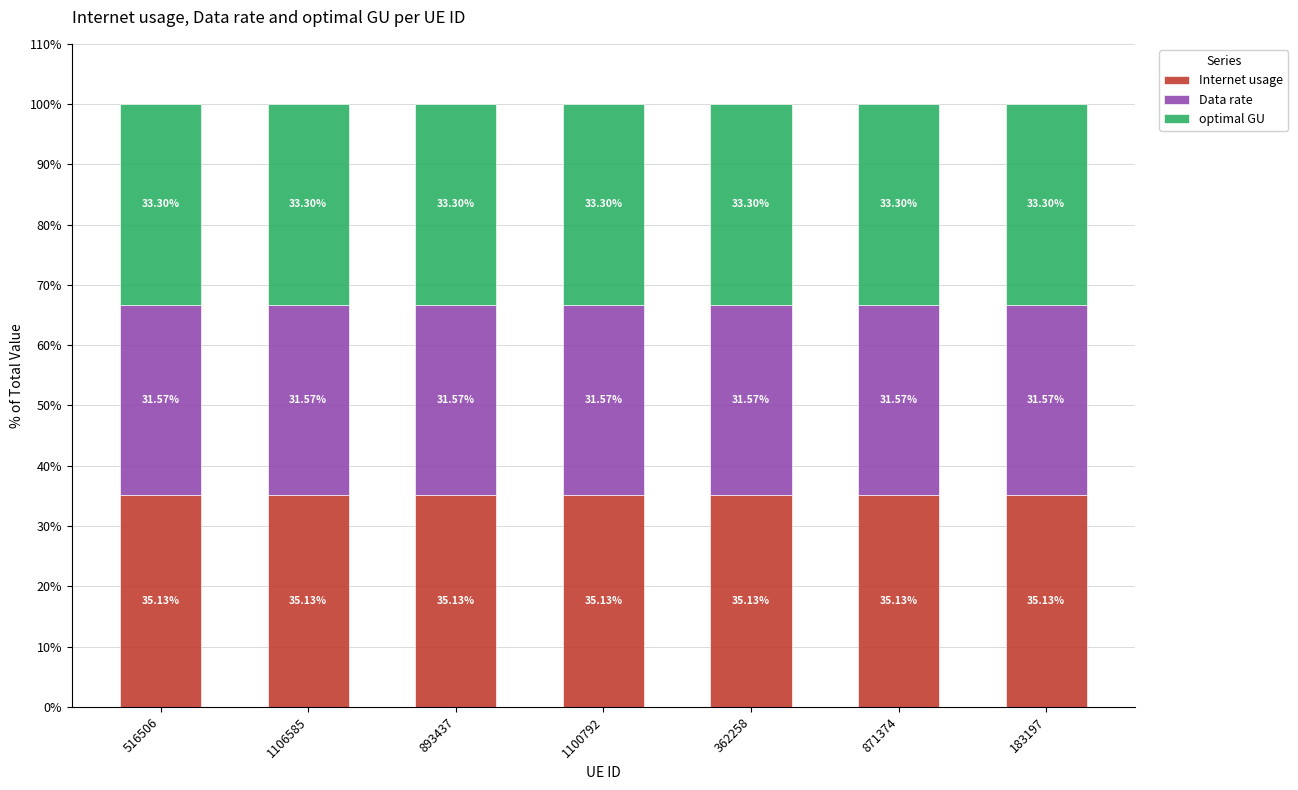

Are the bars horizontal?

No